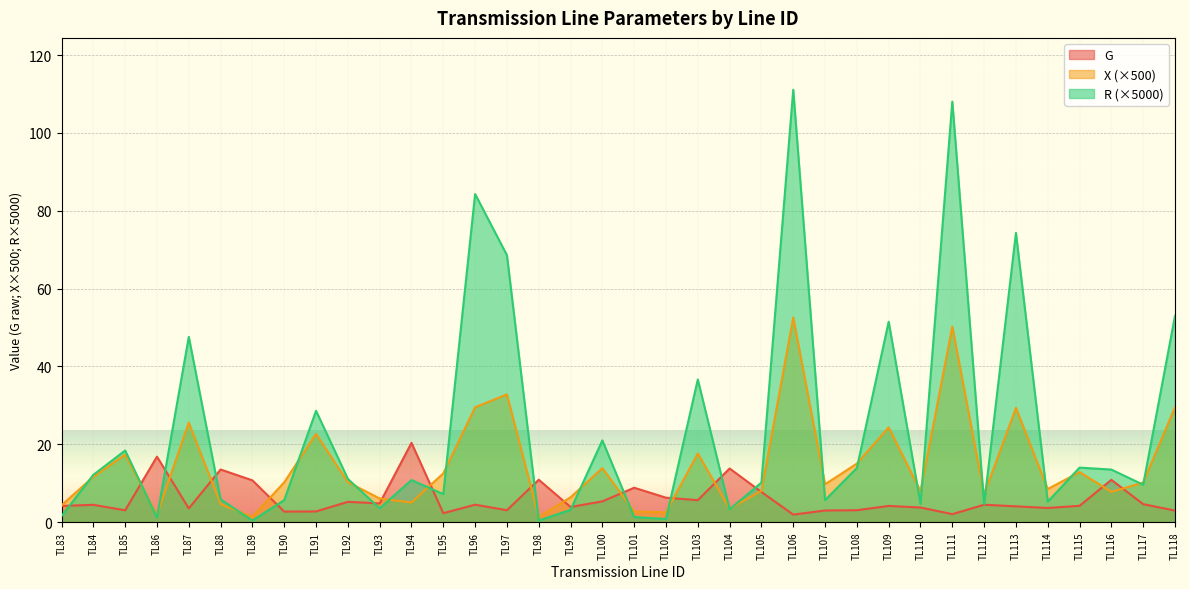

Reading left to right, what are all the values shown in this chart?

G: 4.1	4.4	3.0	16.8	3.5	13.5	10.7	2.7	2.7	5.2	4.8	20.4	2.3	4.5	3.1	10.9	3.9	5.3	8.8	6.3	5.6	13.8	7.7	1.9	3.0	3.1	4.2	3.7	2.0	4.5	4.0	3.6	4.2	10.9	4.6	2.9
X: 4.3	11.6	17.3	1.9	25.6	4.6	1.4	10.2	22.7	10.3	6.1	5.0	12.5	29.5	32.8	1.4	6.4	13.9	2.7	2.5	17.7	3.4	8.0	52.6	9.7	15.0	24.4	7.9	50.3	7.2	29.4	8.5	12.9	7.8	10.2	29.5
R: 1.6	12.1	18.4	1.2	47.6	5.9	0.4	5.6	28.6	11.1	3.6	10.8	7.2	84.3	68.6	0.4	3.1	21.0	1.3	0.8	36.6	3.3	10.2	111.1	5.6	13.9	51.5	4.7	108.0	4.6	74.3	5.2	14.0	13.5	9.6	53.0